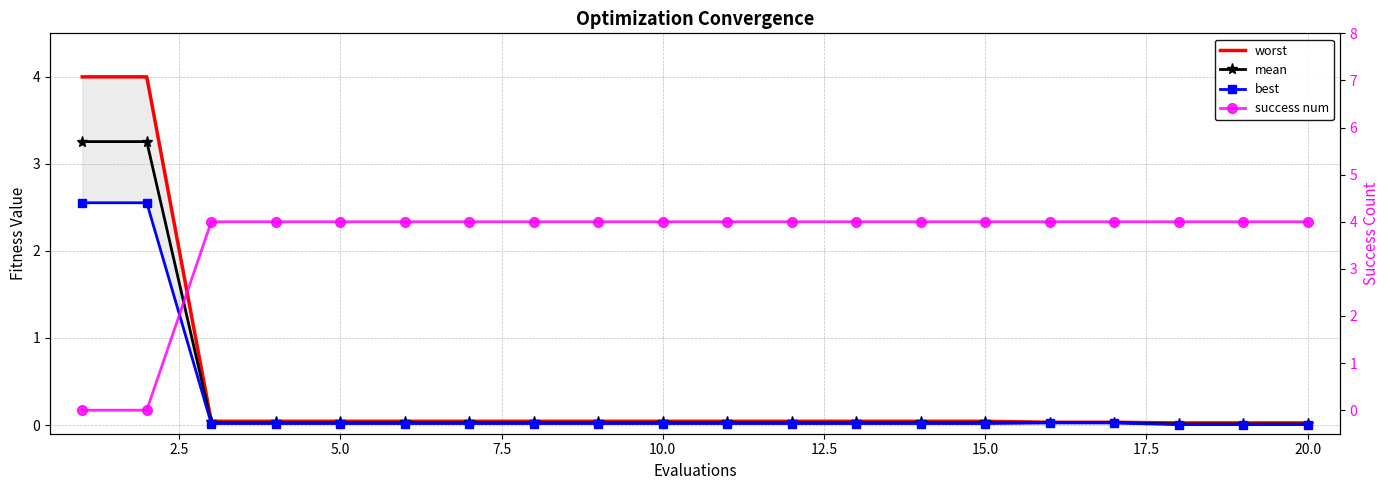

What is the maximum value shown in the chart?

4.0